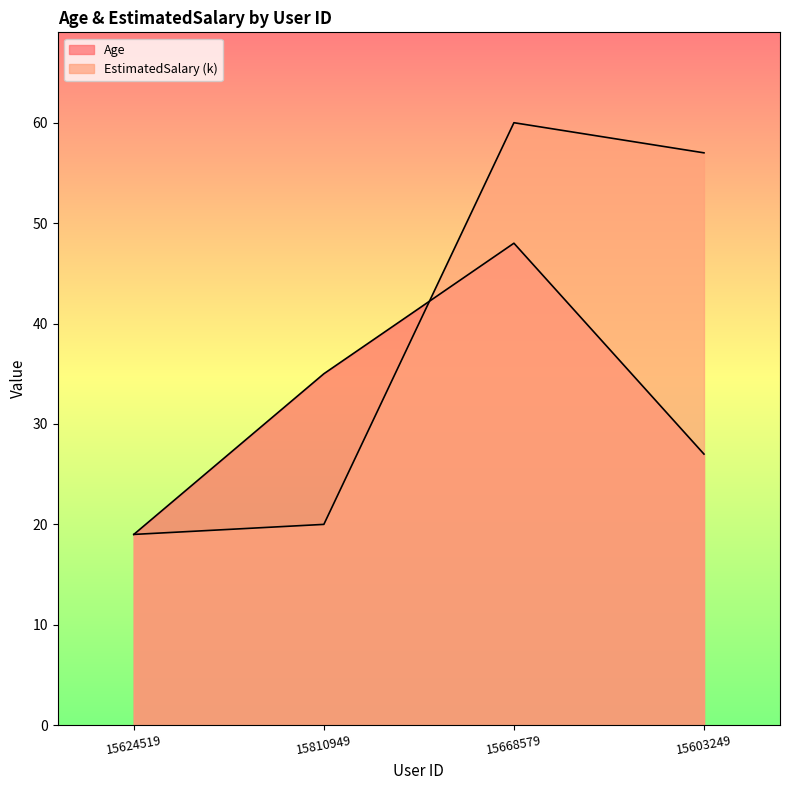

What is the spread (max minus min) of values at 15668579?

12